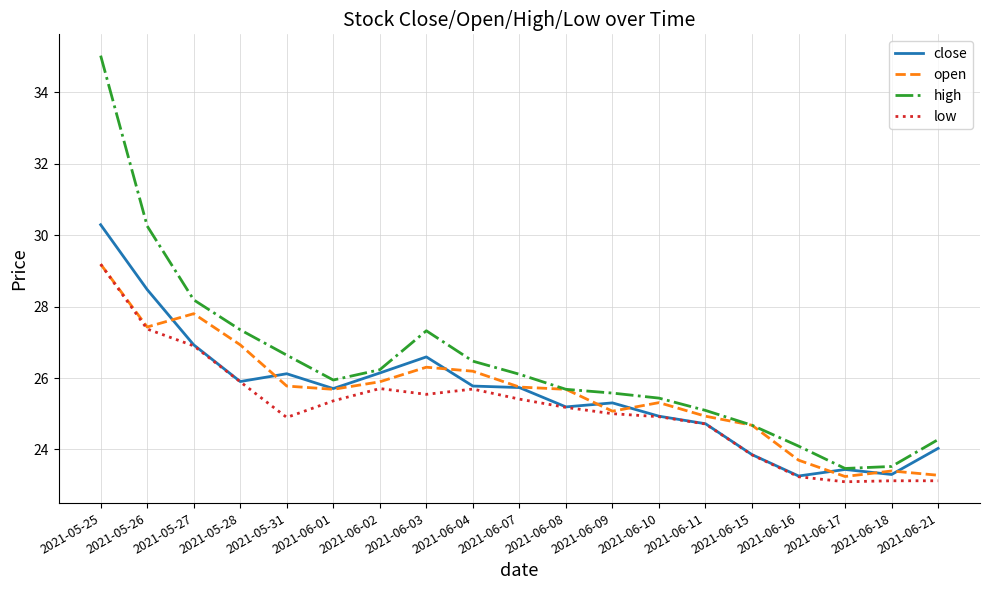

What is the spread (max minus min) of values at 2021-06-02?

0.5